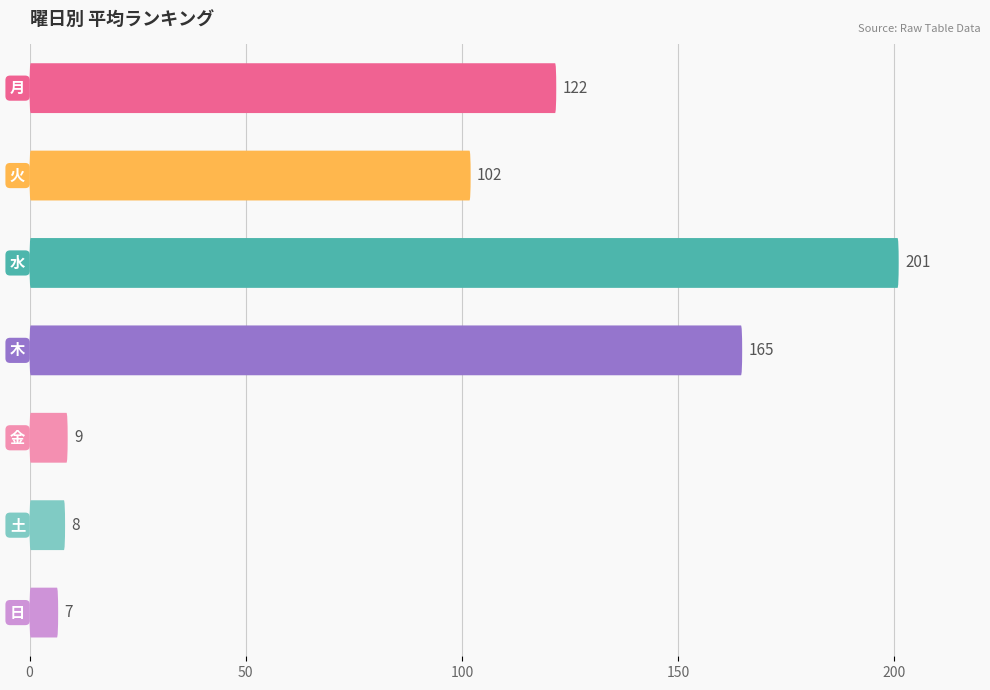

The value at 0 is 26.2. True or false?

False